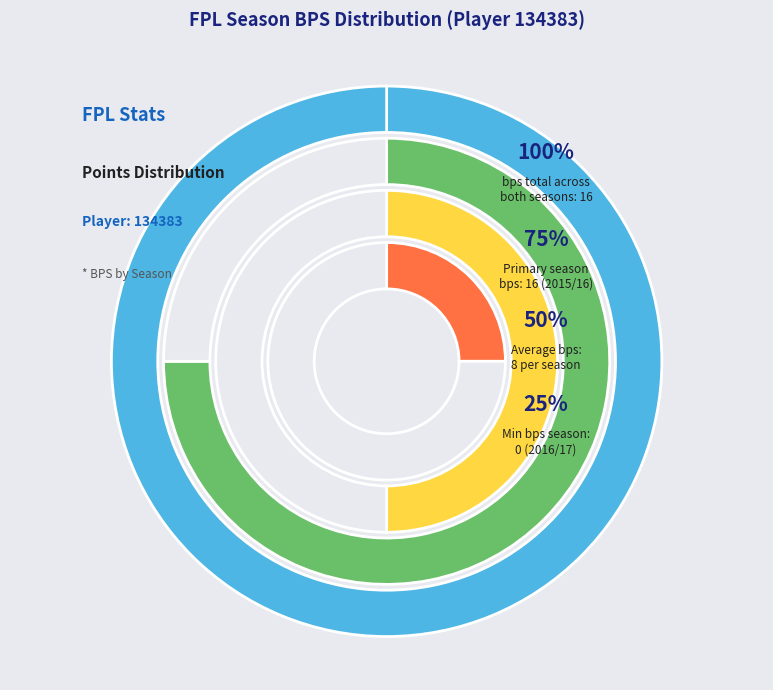

To the nearest percent, what portion does Season 2015/16 (bps=16) represent?

100%